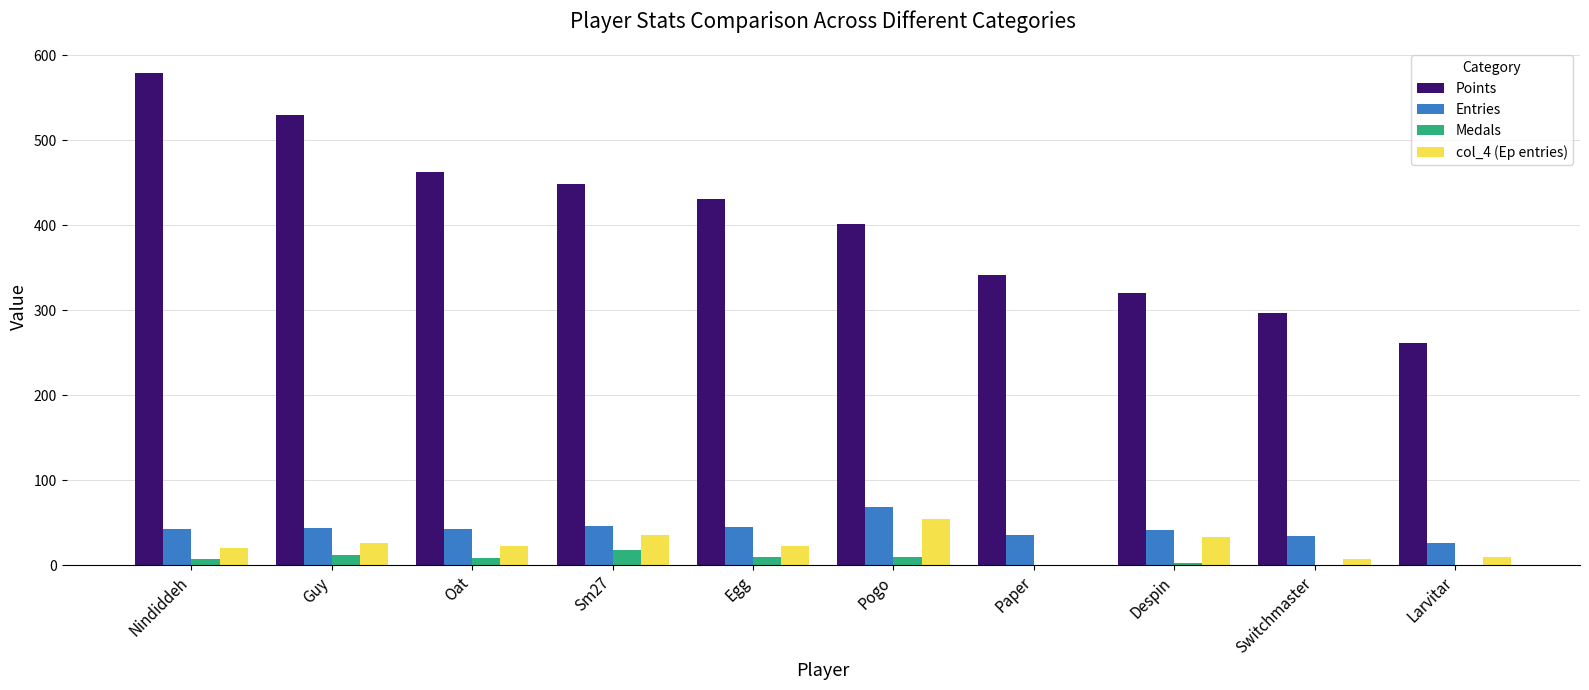

What is the sum of all Points values?

4072